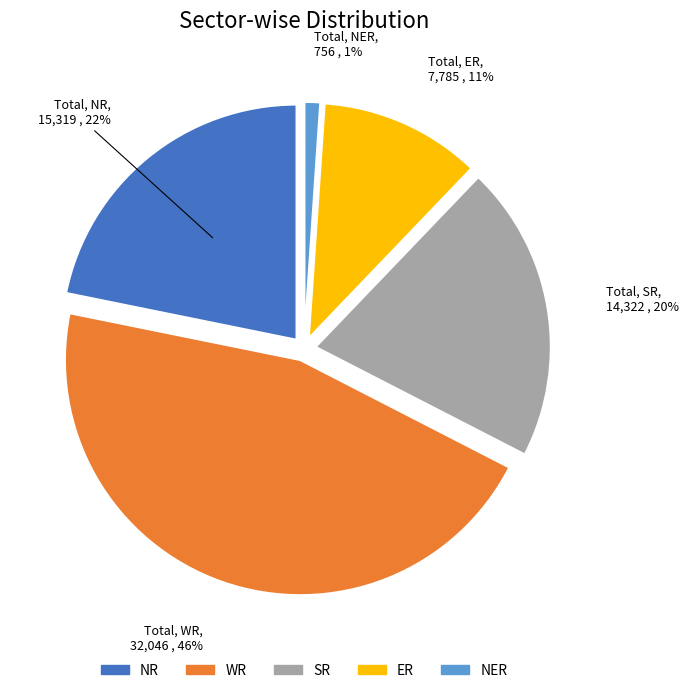

True or false: WR accounts for 68% of the total.

False